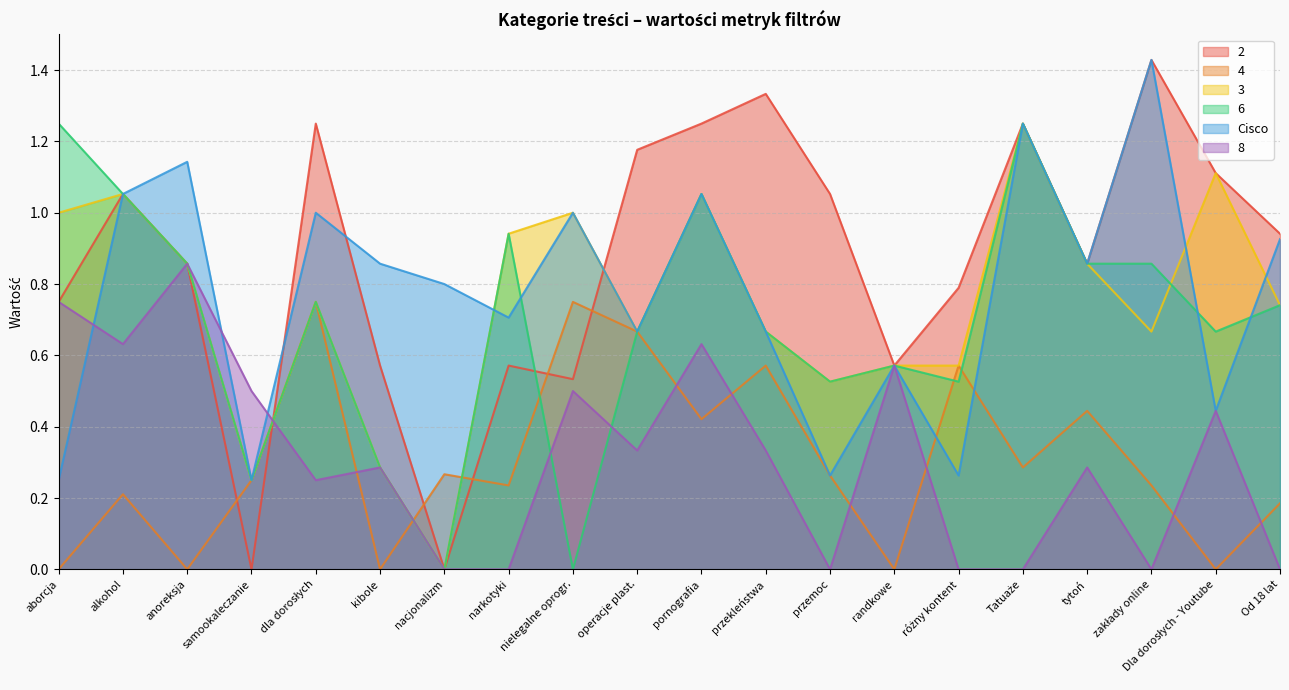

The value of 8 at aborcja is 1.1. True or false?

False